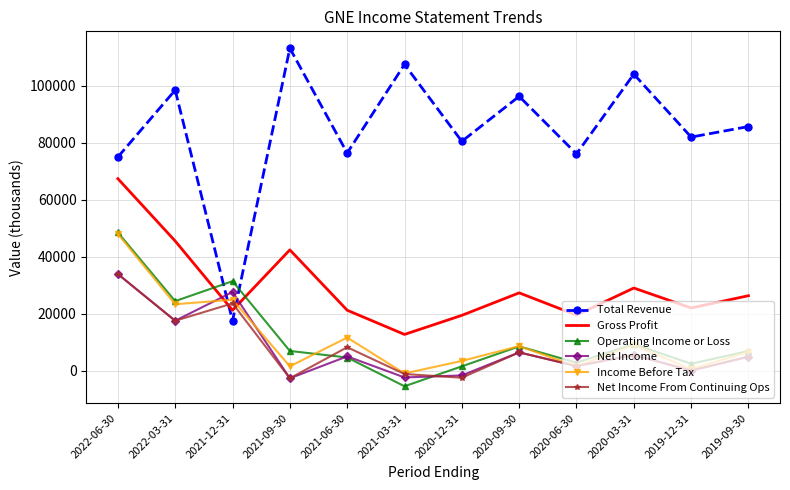

What is the sum of all Gross Profit values?

353900